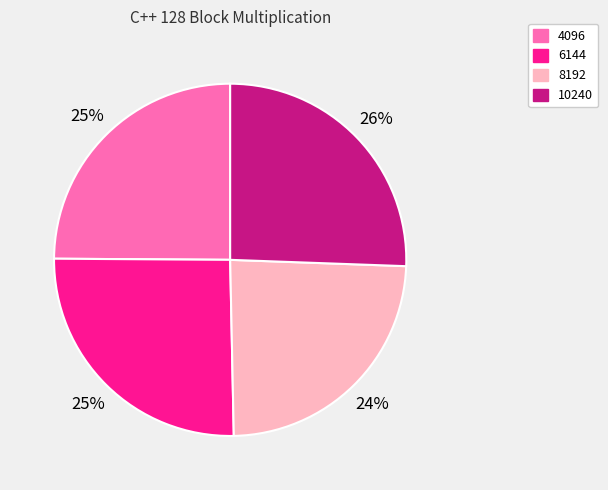

Which category has the smallest portion of the pie?

8192